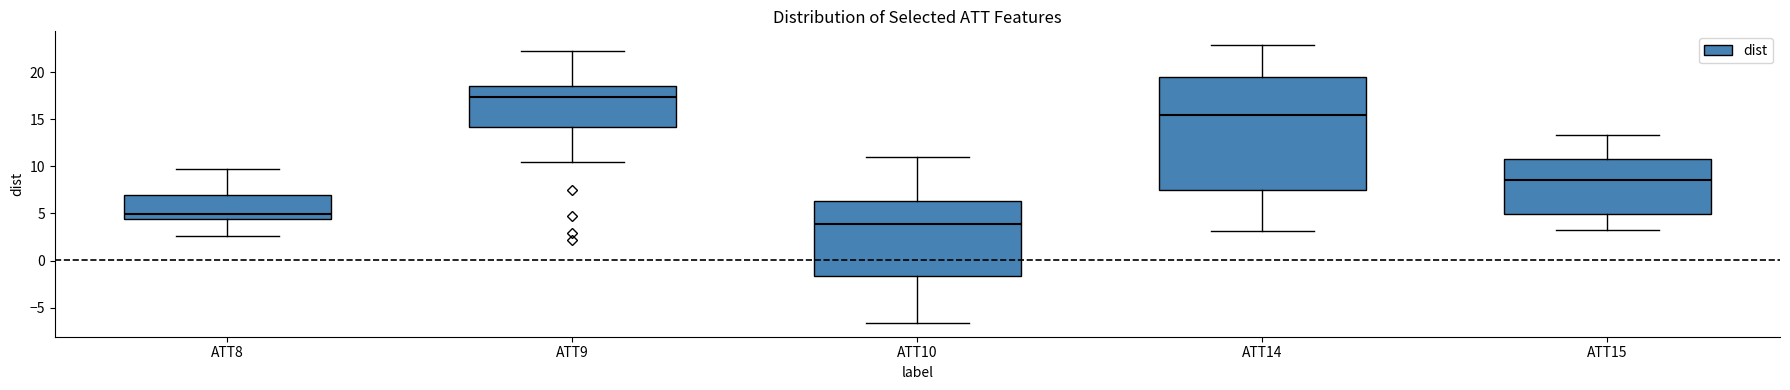

Reading left to right, read every box against the y-axis: the position of its median line, the range the box covers, and the ends of its whiskers. The values are not printed on the chart, so give them approximately, as read against the axis.

ATT8: median 5.0, box 4.5 to 7.0, whiskers 2.5 to 9.5
ATT9: median 17.5, box 14.0 to 18.5, whiskers 10.5 to 22.0
ATT10: median 4.0, box -1.5 to 6.5, whiskers -6.5 to 11.0
ATT14: median 15.5, box 7.5 to 19.5, whiskers 3.0 to 23.0
ATT15: median 8.5, box 5.0 to 11.0, whiskers 3.5 to 13.5